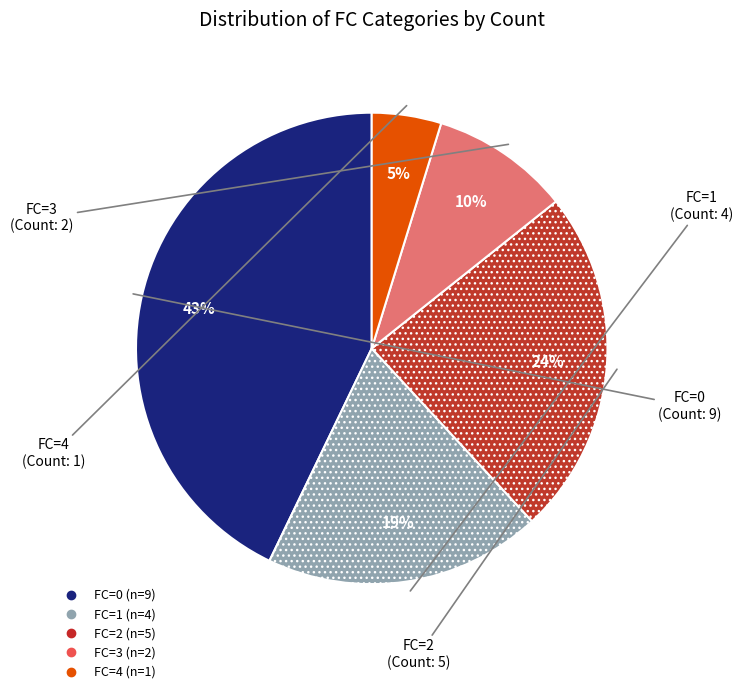

To the nearest percent, what is the difference between the largest and smallest slice percentages?

38%